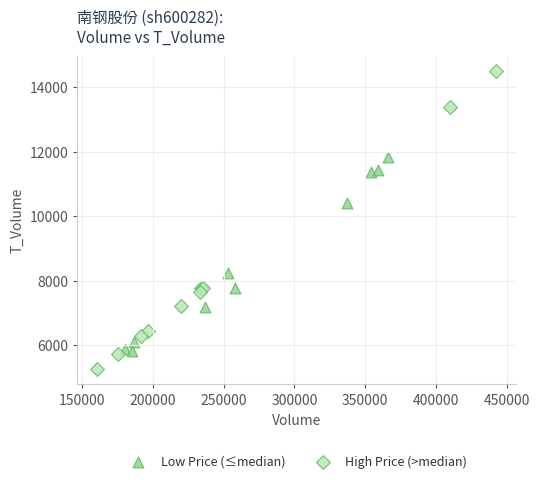

What are all the series names shown in the legend?

Low Price (≤median), High Price (>median)